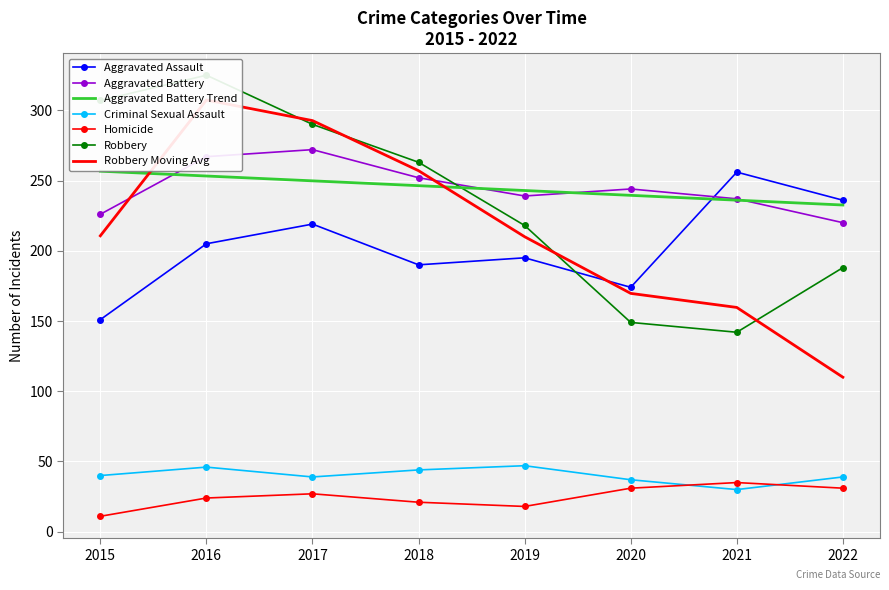

How many intersections are there between Robbery and Aggravated Assault?

1